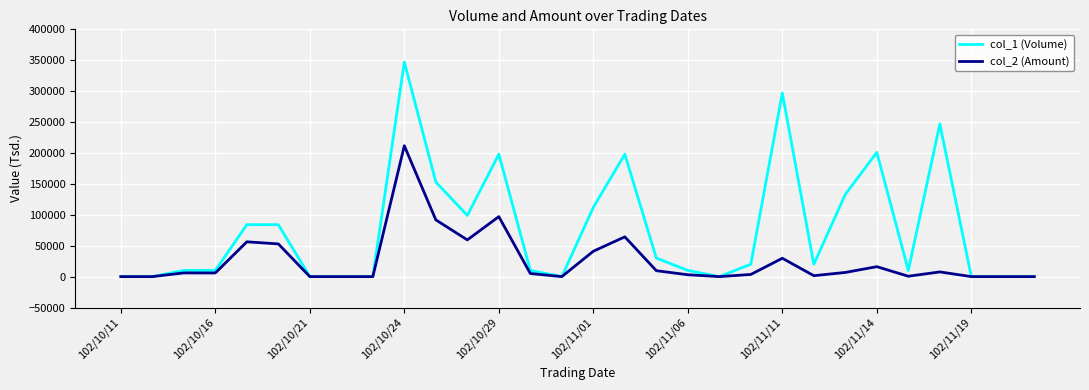

Which series has the widest spread of values?

col_1 (Volume)